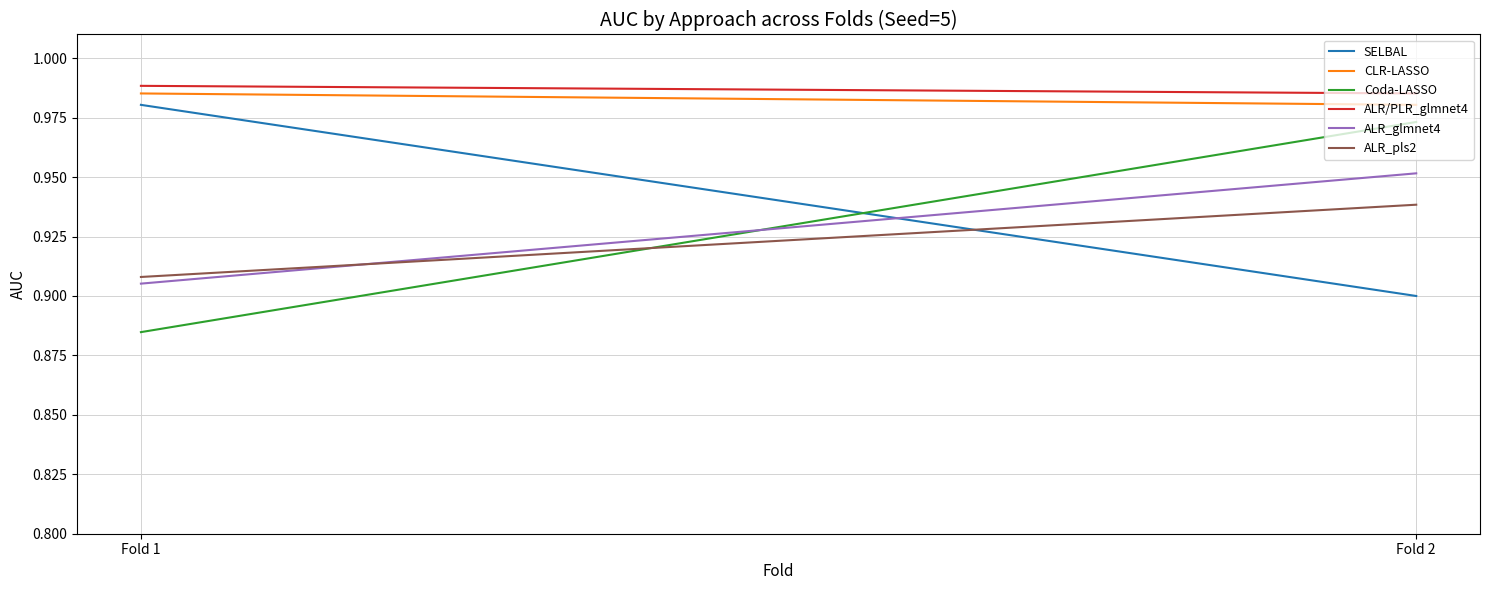

Rank the categories by Coda-LASSO value from lowest to highest.

Fold 1, Fold 2